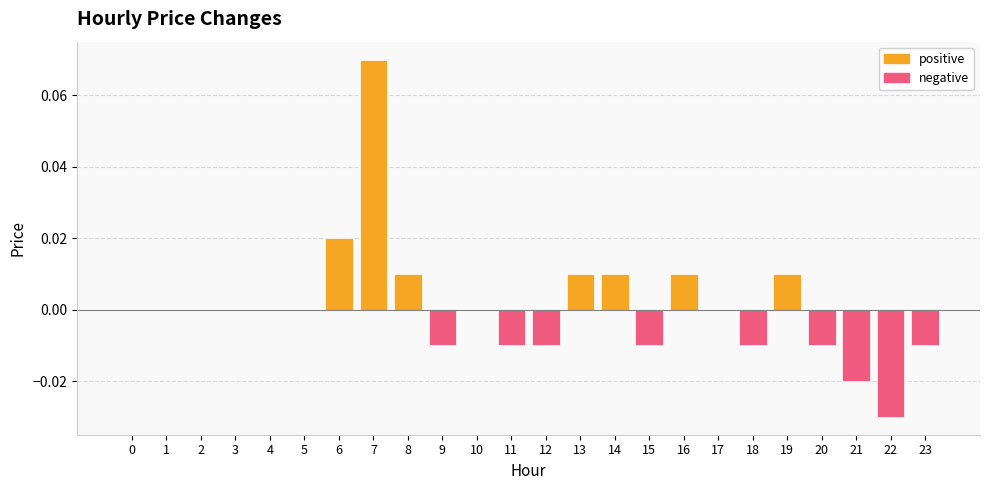

How many series are shown in this chart?

2